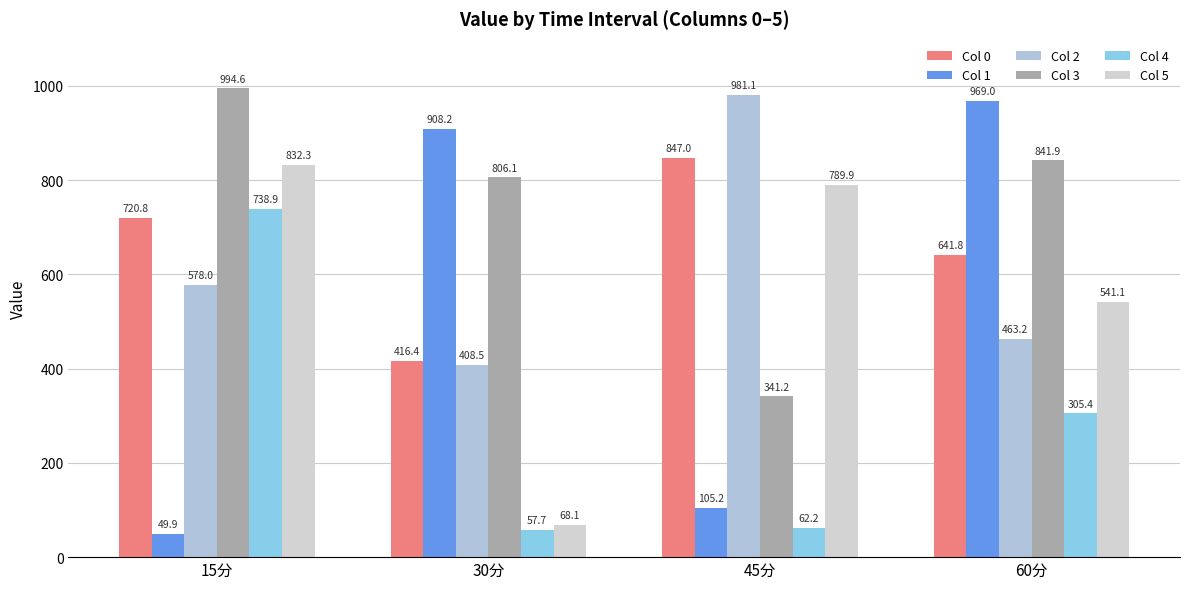

What is the average value of the Col 2 series?

607.7